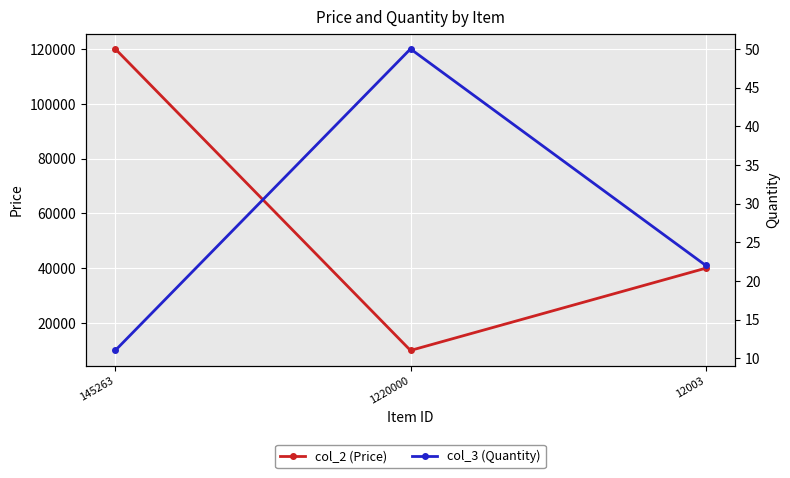

What is the maximum value shown in the chart?

120000